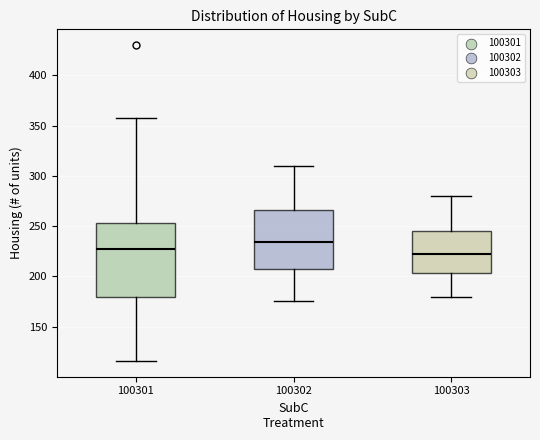

Reading left to right, read every box against the y-axis: the position of its median line, the range the box covers, and the ends of its whiskers. The values are not printed on the chart, so give them approximately, as read against the axis.

100301: median 225, box 180 to 255, whiskers 115 to 360
100302: median 235, box 210 to 265, whiskers 175 to 310
100303: median 225, box 205 to 245, whiskers 180 to 280